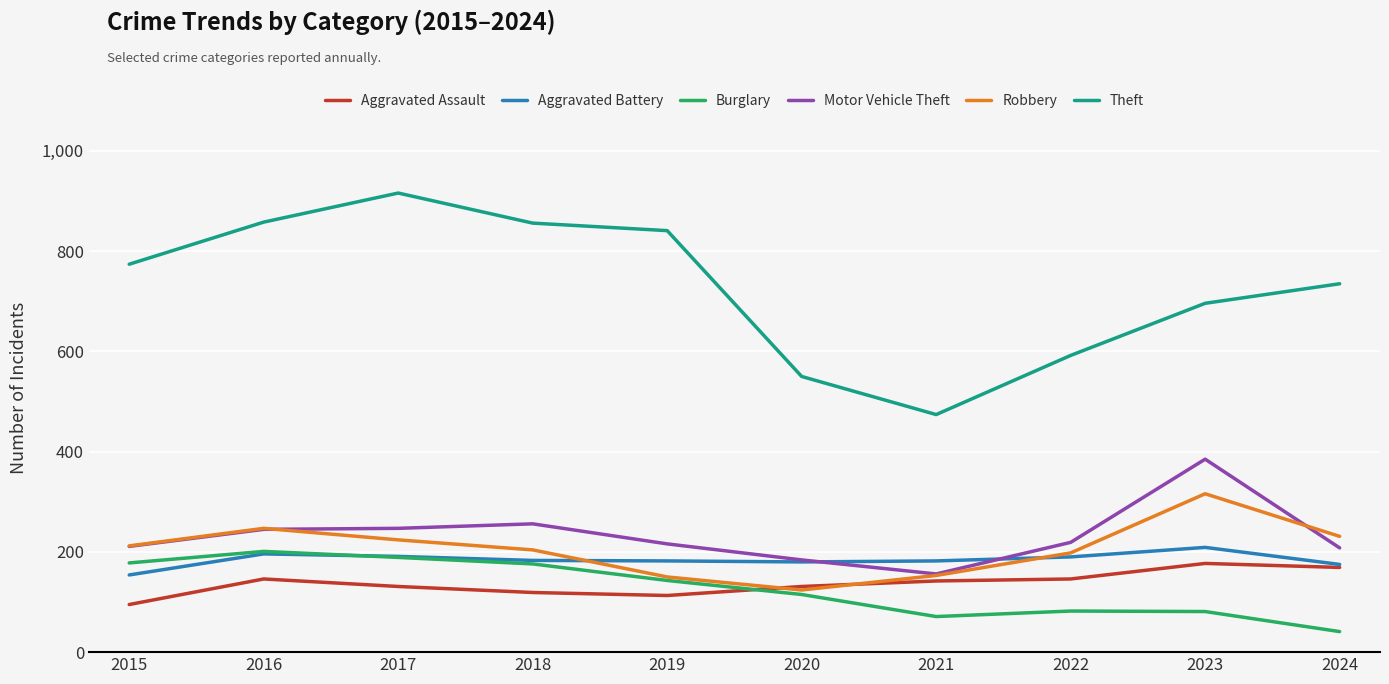

The Aggravated Battery series shows 175 at 2024. True or false?

True